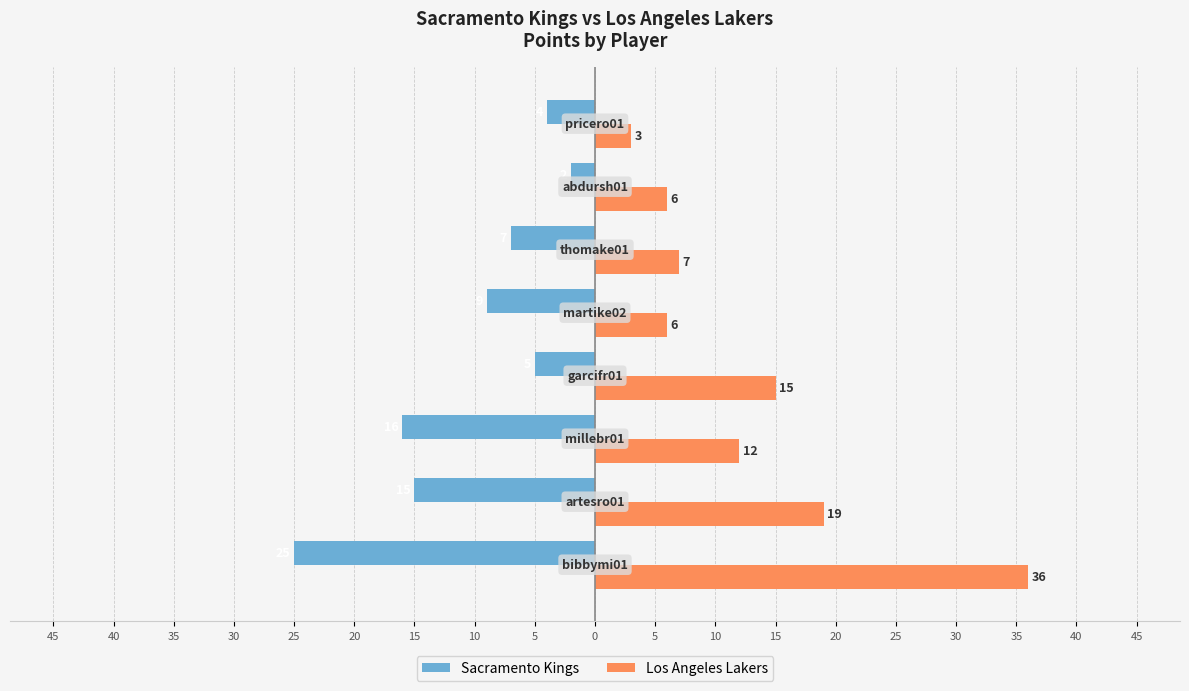

Reading right to left, what are all the values shown in this chart?

Sacramento Kings: -4	-2	-7	-9	-5	-16	-15	-25
Los Angeles Lakers: 3	6	7	6	15	12	19	36